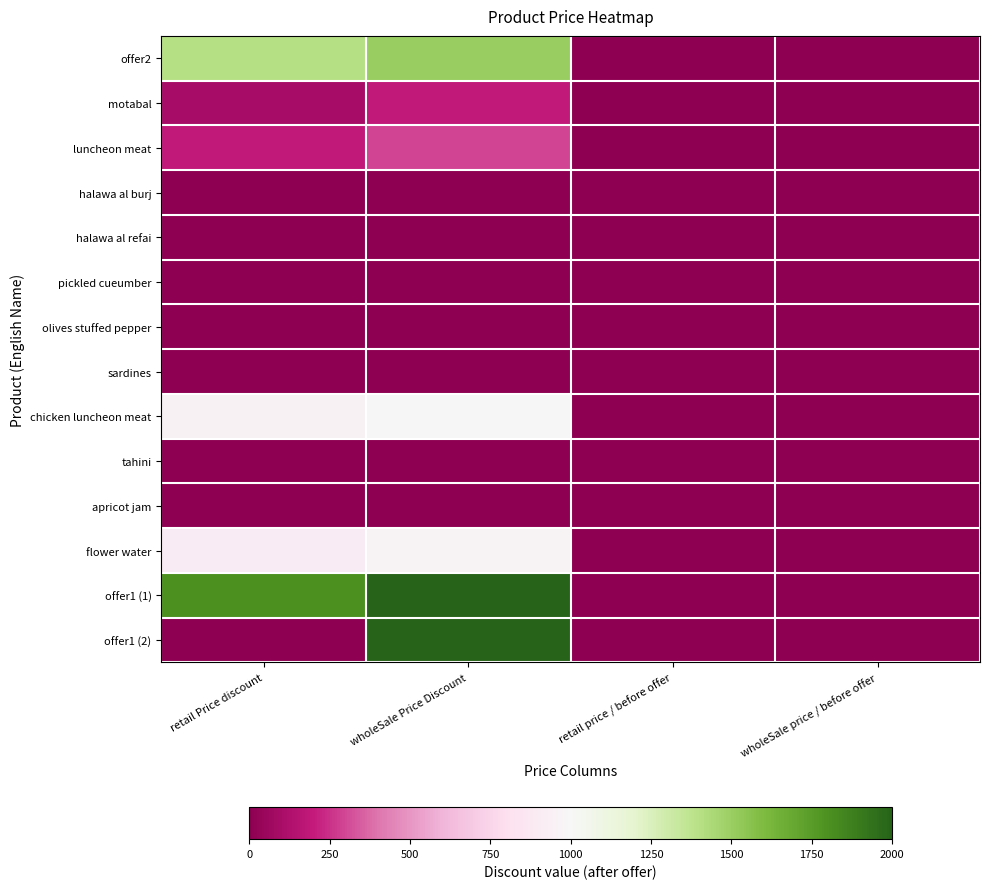

Rank the series by their maximum value, from lowest to highest.

halawa al burj, halawa al refai, pickled cueumber, olives stuffed pepper, sardines, tahini, apricot jam, motabal, luncheon meat, flower water, chicken luncheon meat, offer2, offer1 (1), offer1 (2)